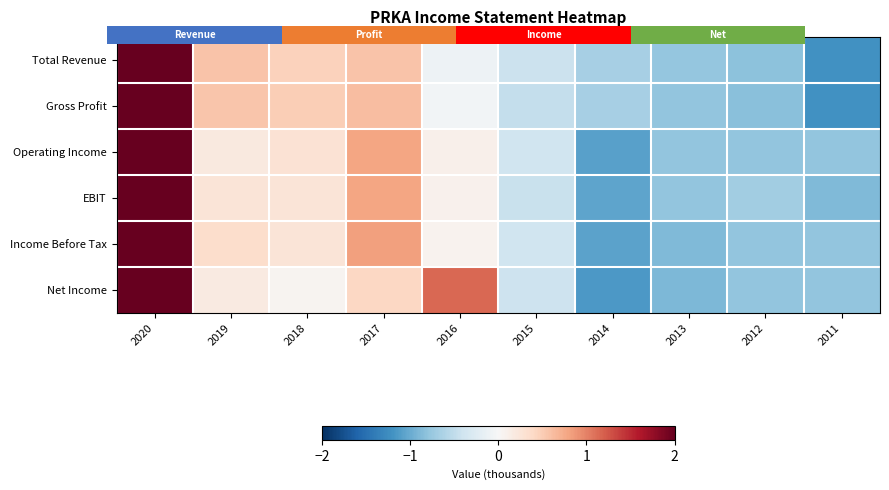

At which label is EBIT closest to 0?

2016